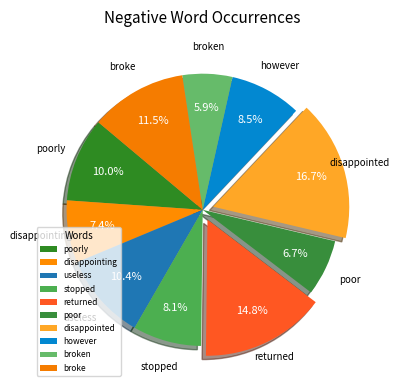

To the nearest percent, what is the average slice percentage?

10%